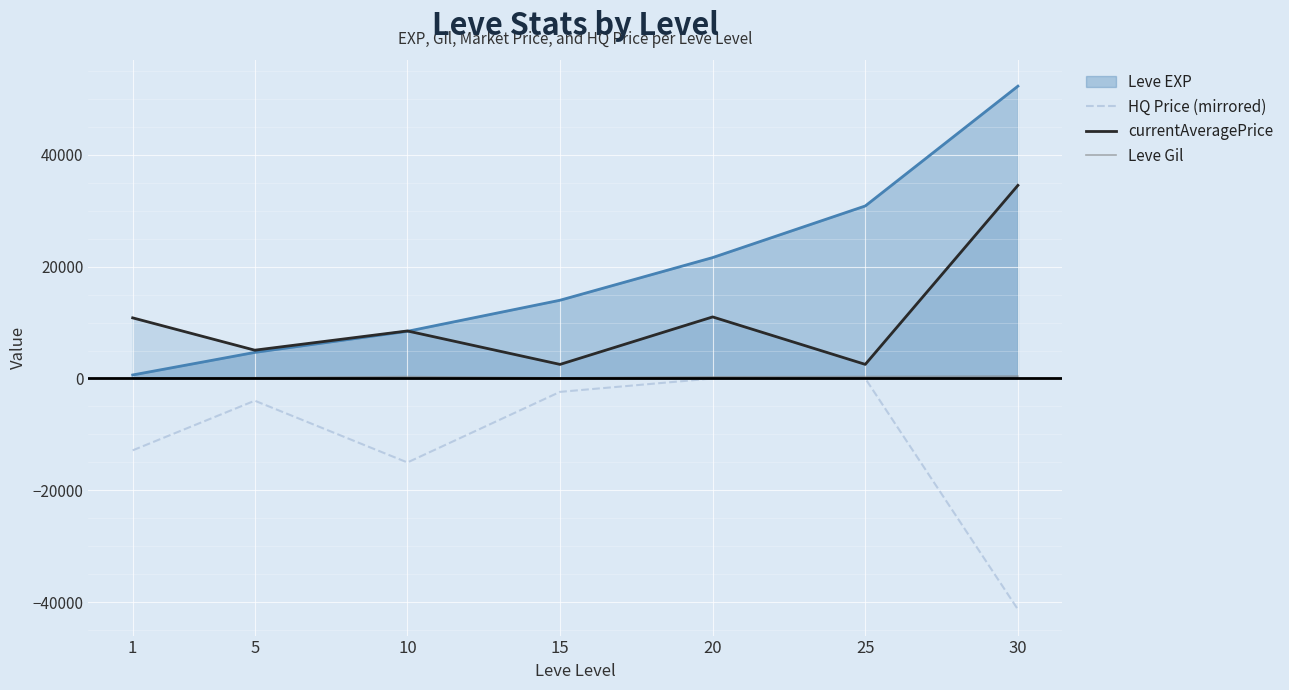

How many values in the Leve Gil series exceed 295?

3